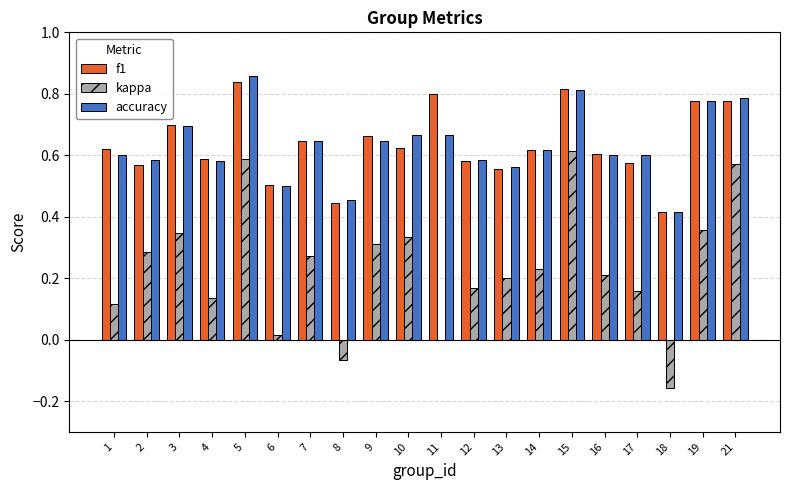

Does the chart contain stacked bars?

No